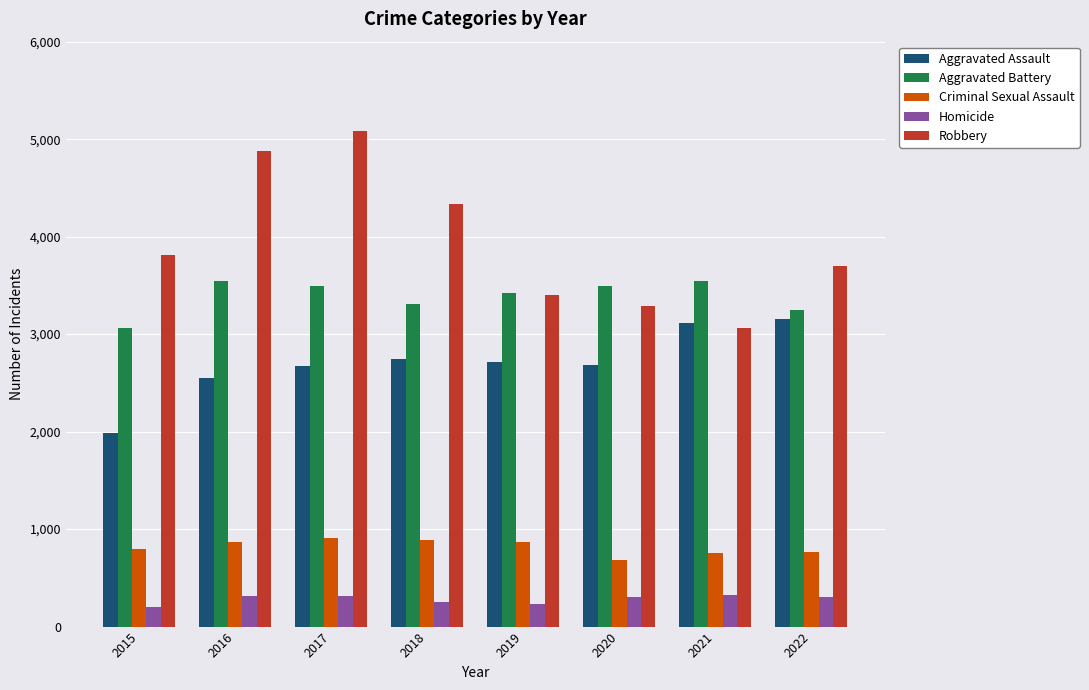

True or false: Robbery has a value of 4880 at 2016.

True